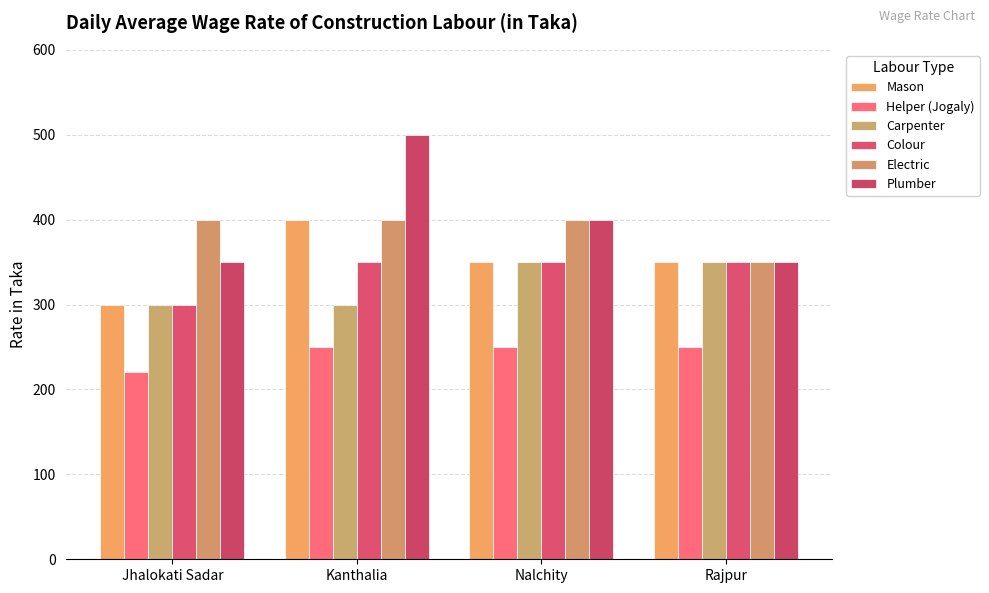

What is the difference between the second highest and minimum values in the Electric series?

50